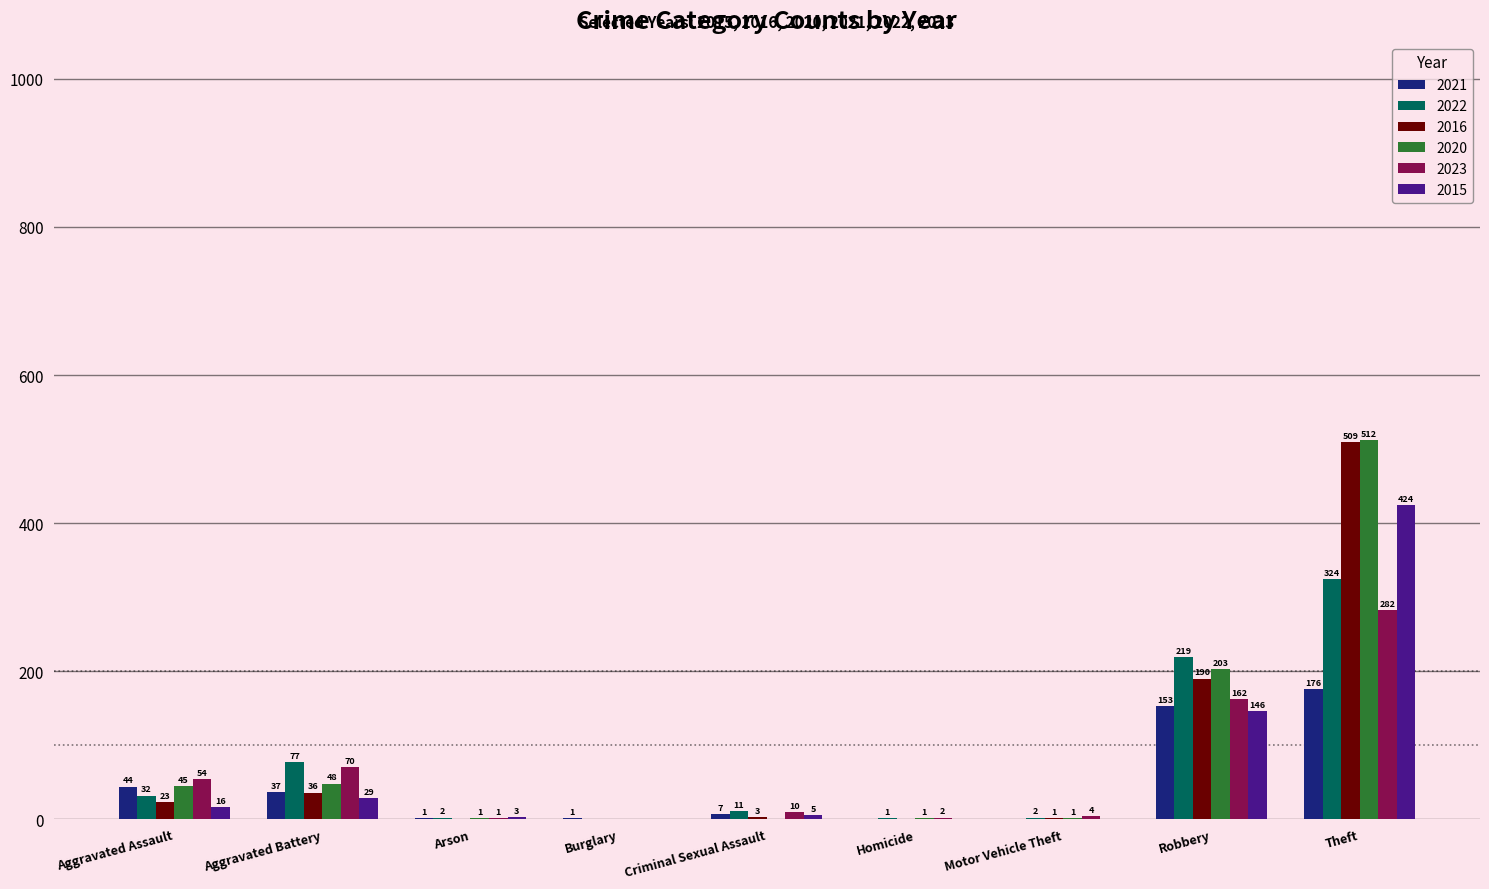

How many groups of bars are there?

9